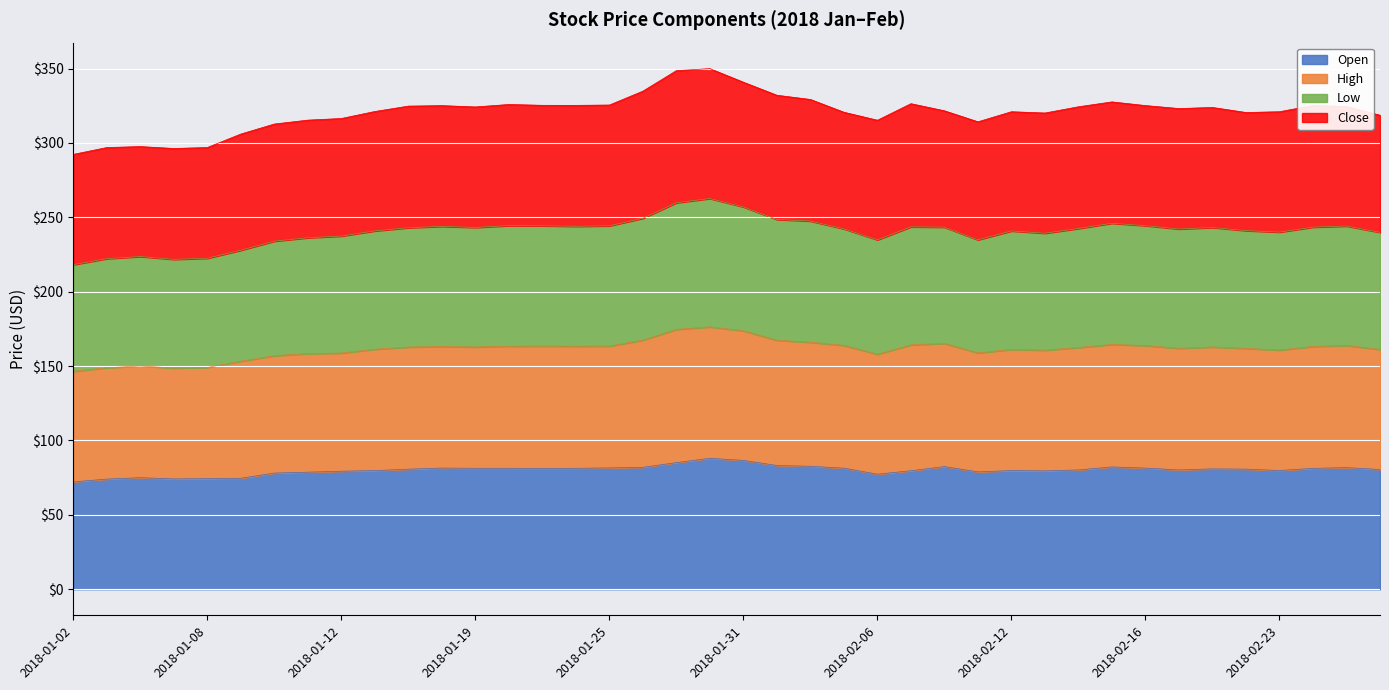

What is the highest value of the Open series?

88.0